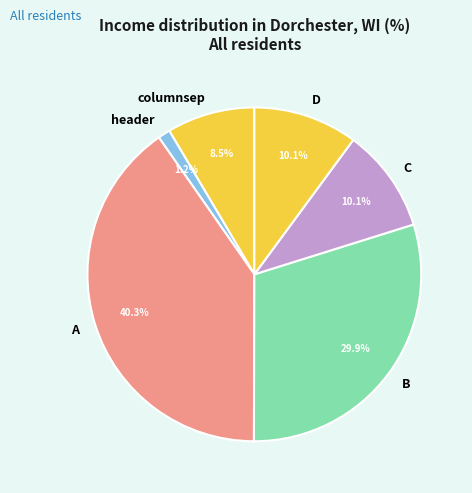

What is the ratio of the value at header to the value at D?

0.1